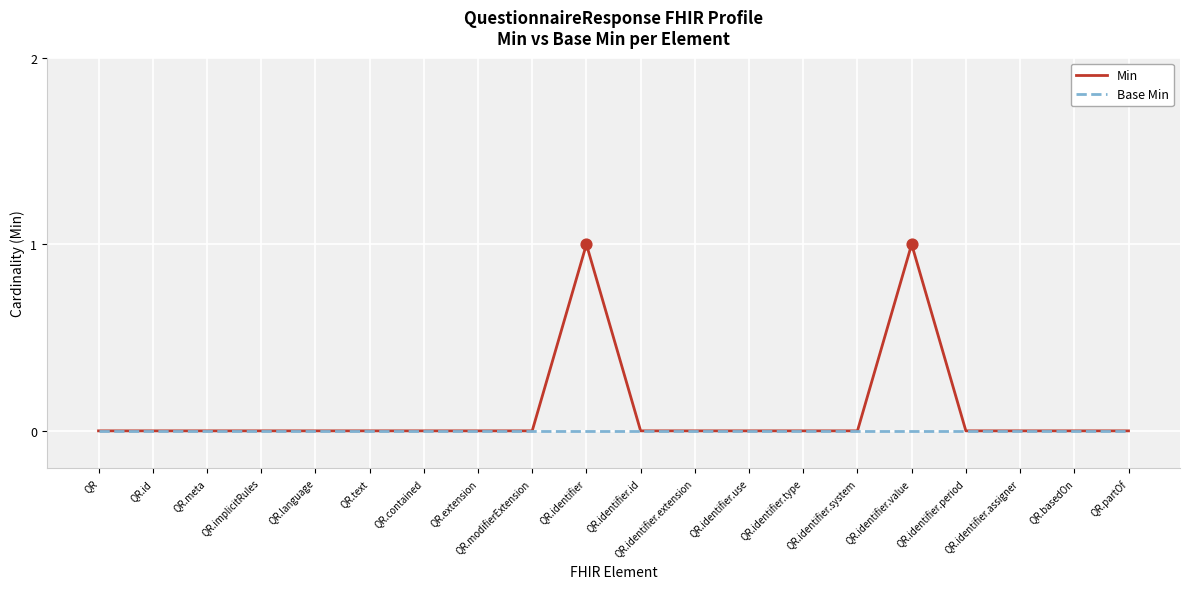

Which series has the largest total across all categories?

Min